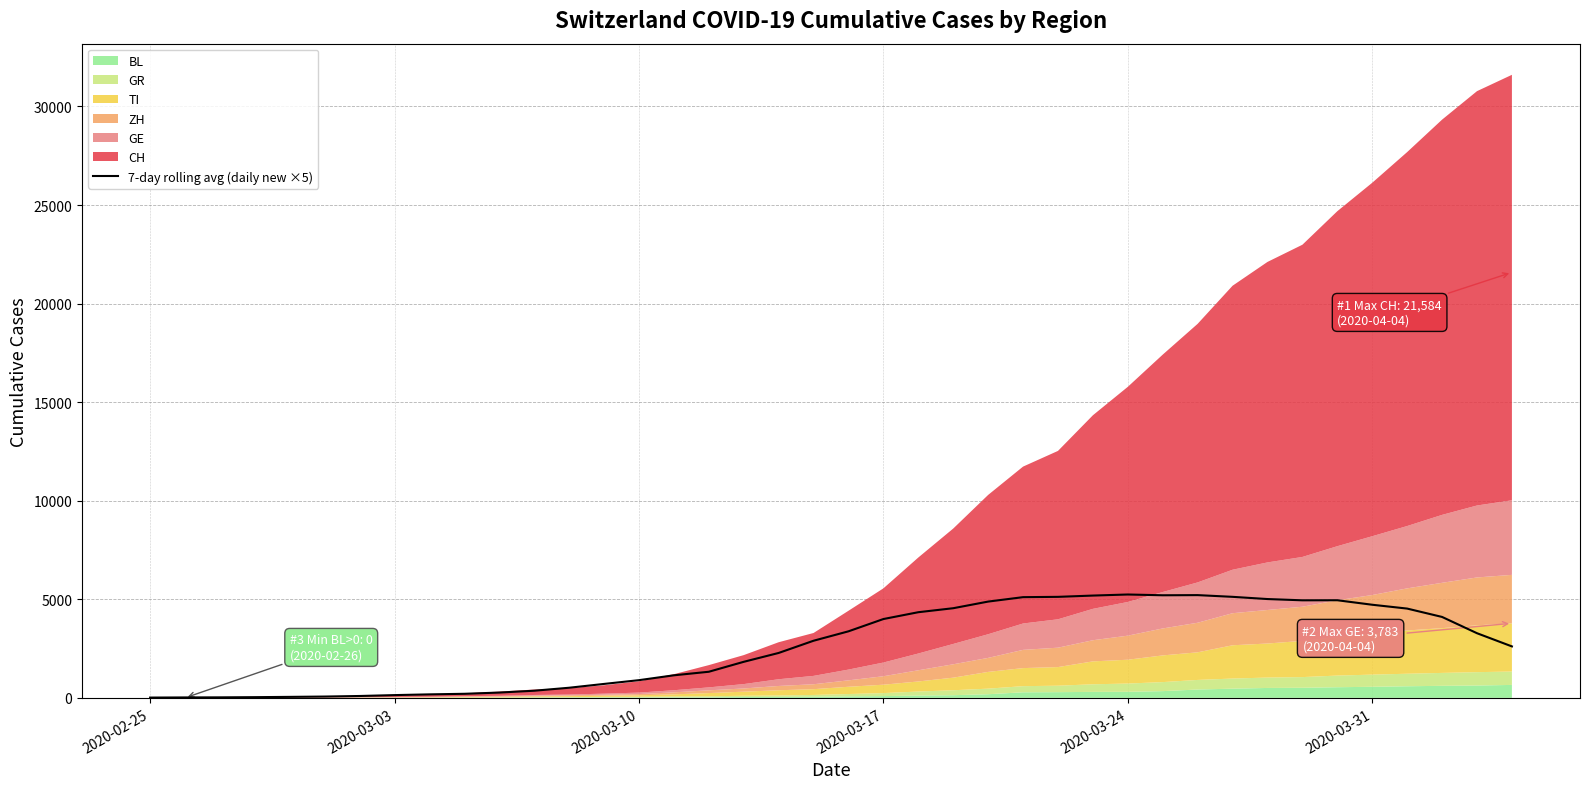

Does the chart display data point markers on the line(s)?

No